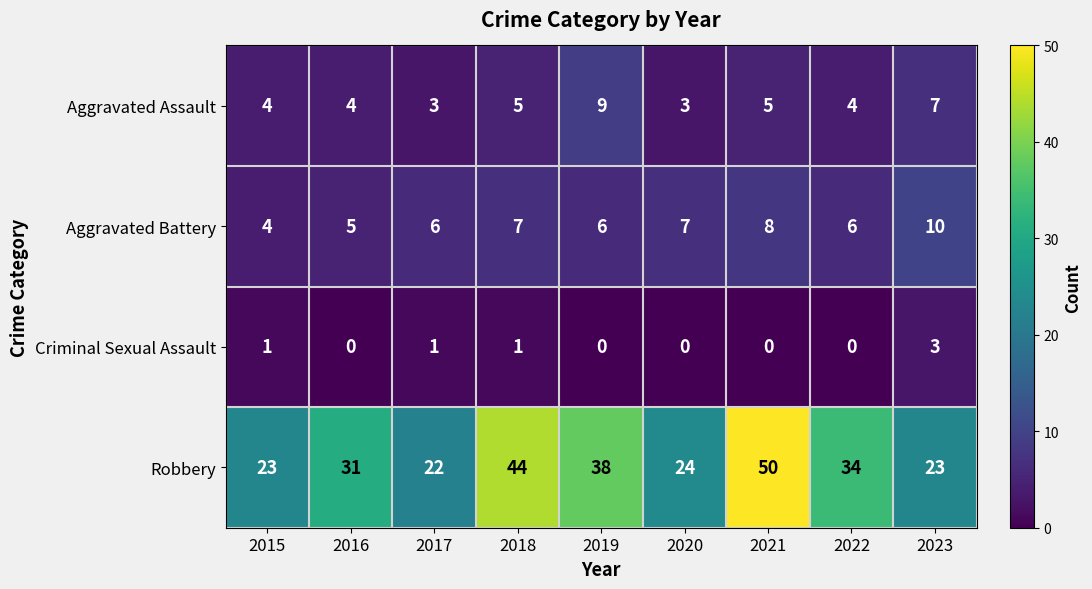

At which category is the sum across all series the highest?

2021